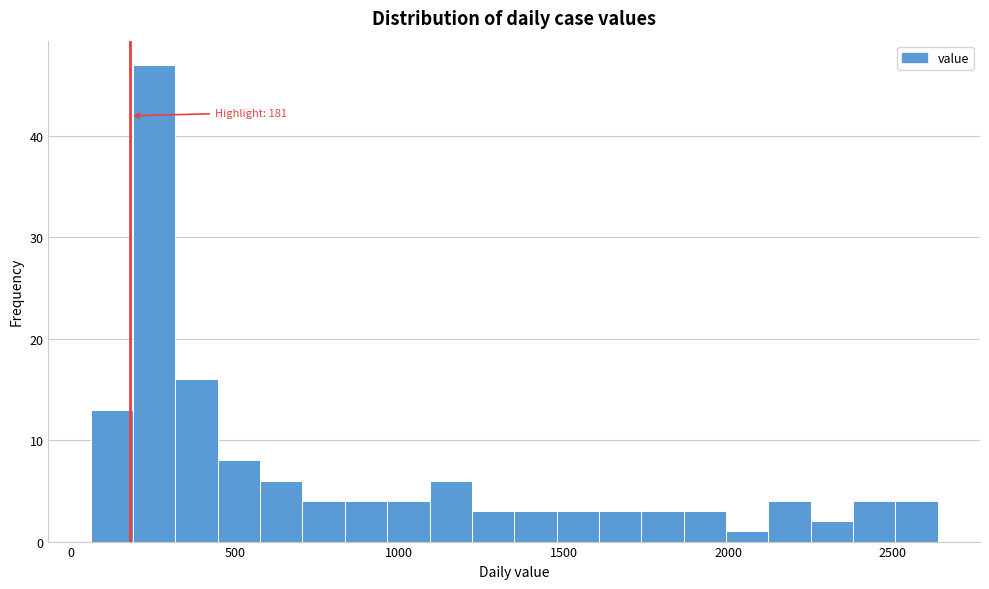

Around what value on the x-axis is the tallest bar? Give the approximate position of its centre, as read against the axis.

250